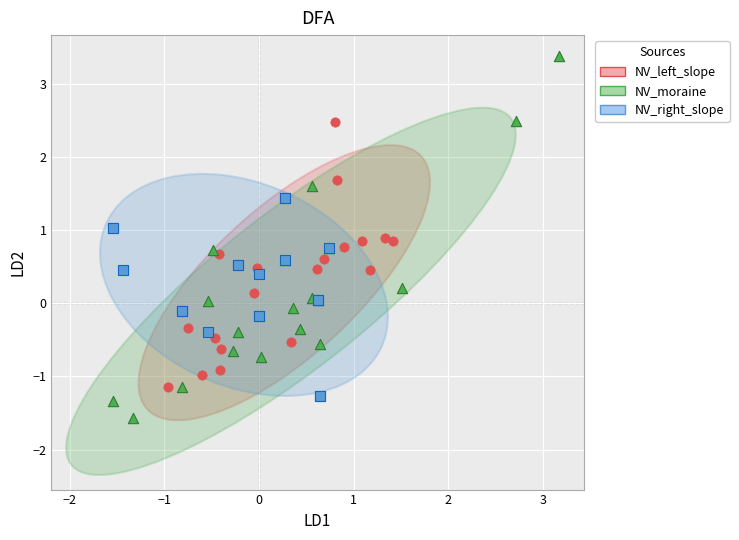

What are all the series names shown in the legend?

NV_left_slope, NV_moraine, NV_right_slope